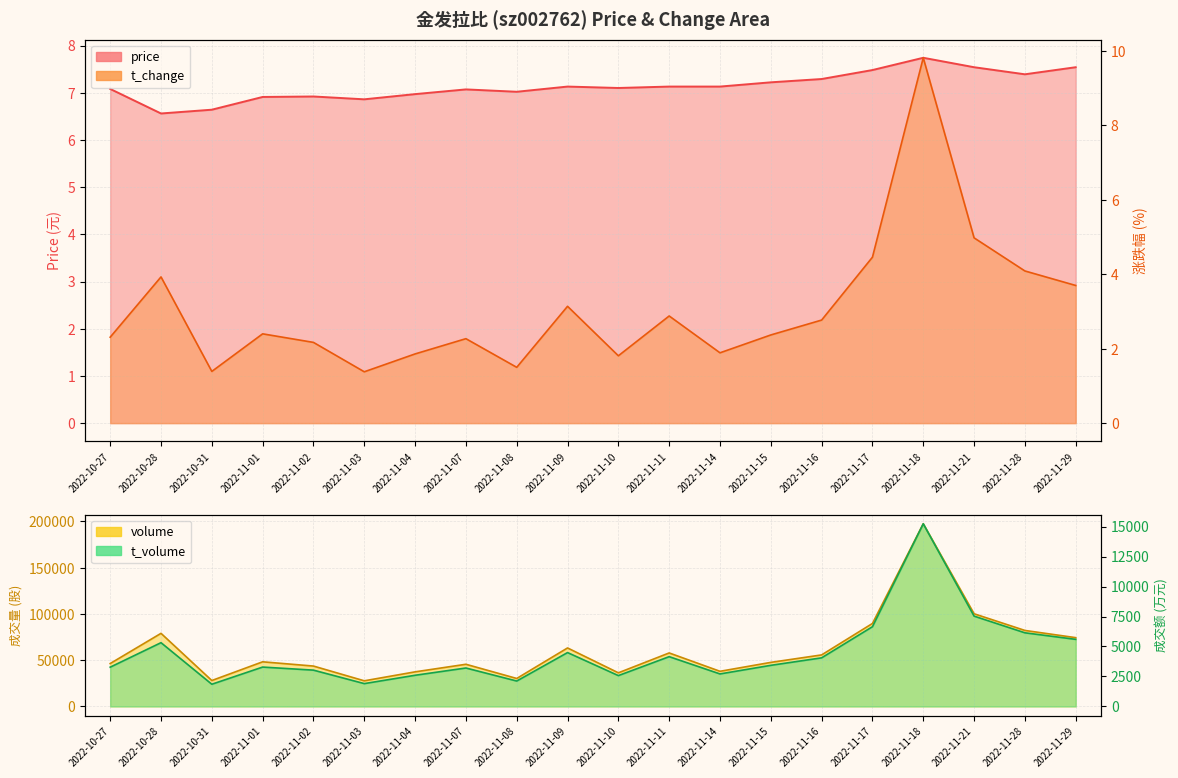

How many times do price and t_change cross each other?

2